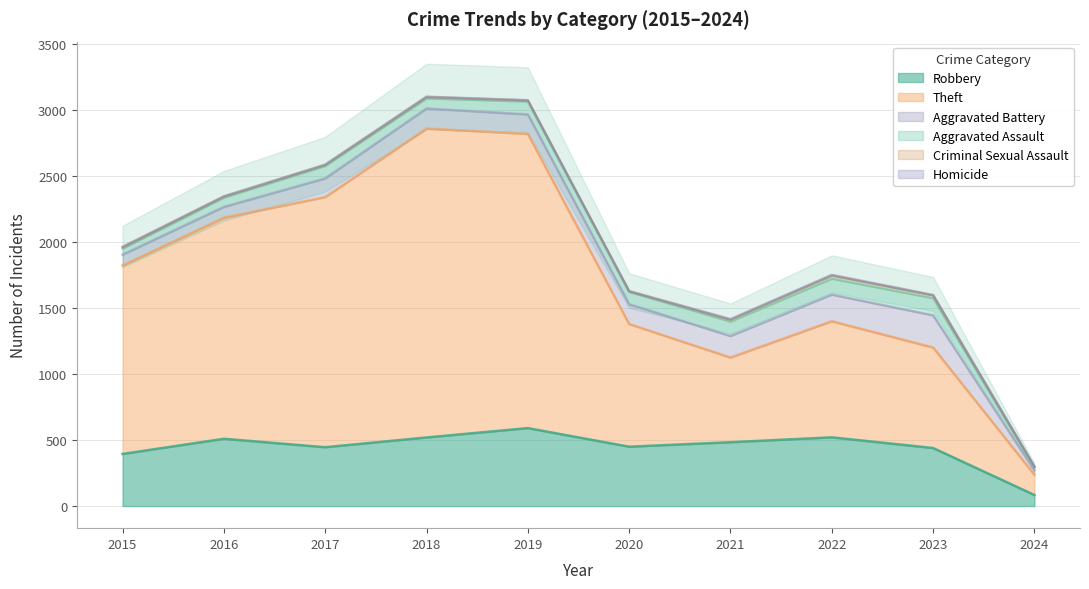

What is the average value of the Aggravated Battery series?

140